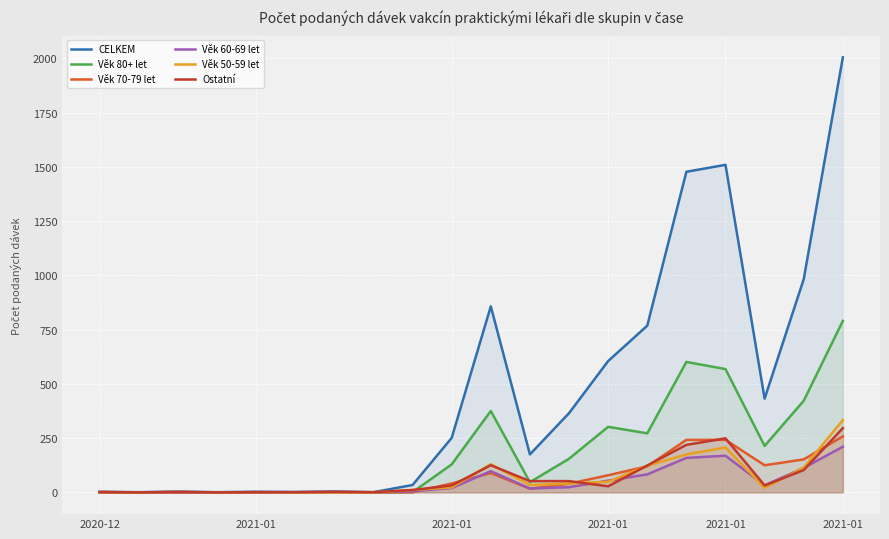

The value of CELKEM at 2021-01 is 3. True or false?

True